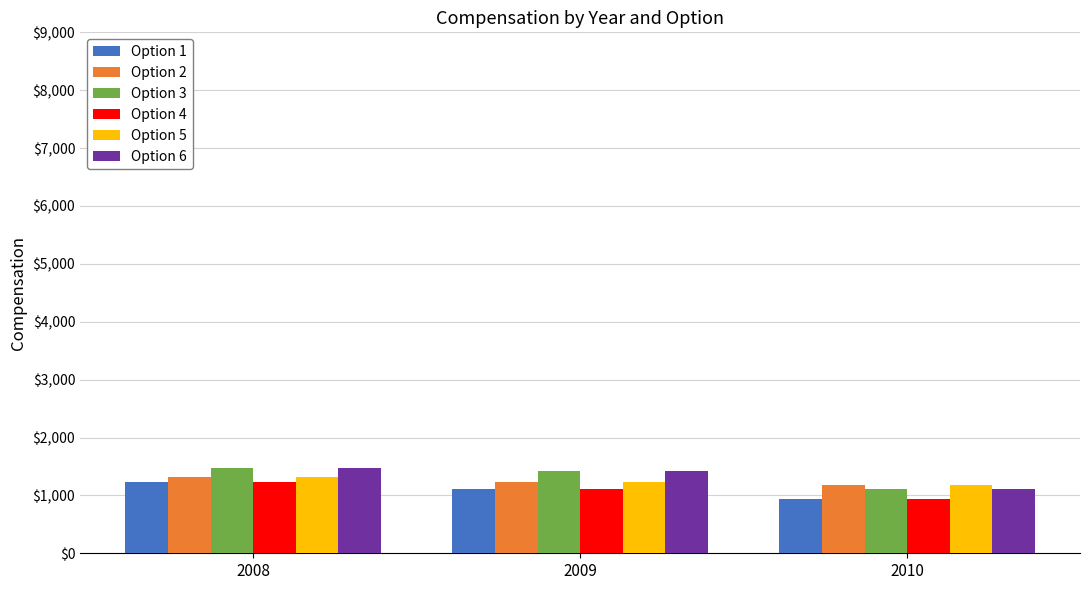

True or false: Option 4 has a value of 937 at 2010.

True